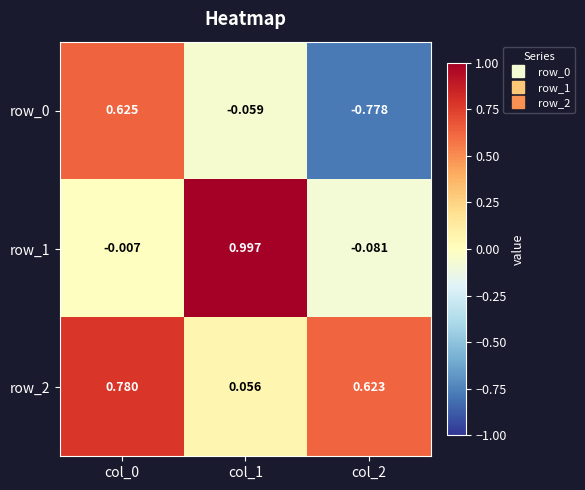

Is the value of row_1 at col_0 greater than the value of row_2 at col_2?

No